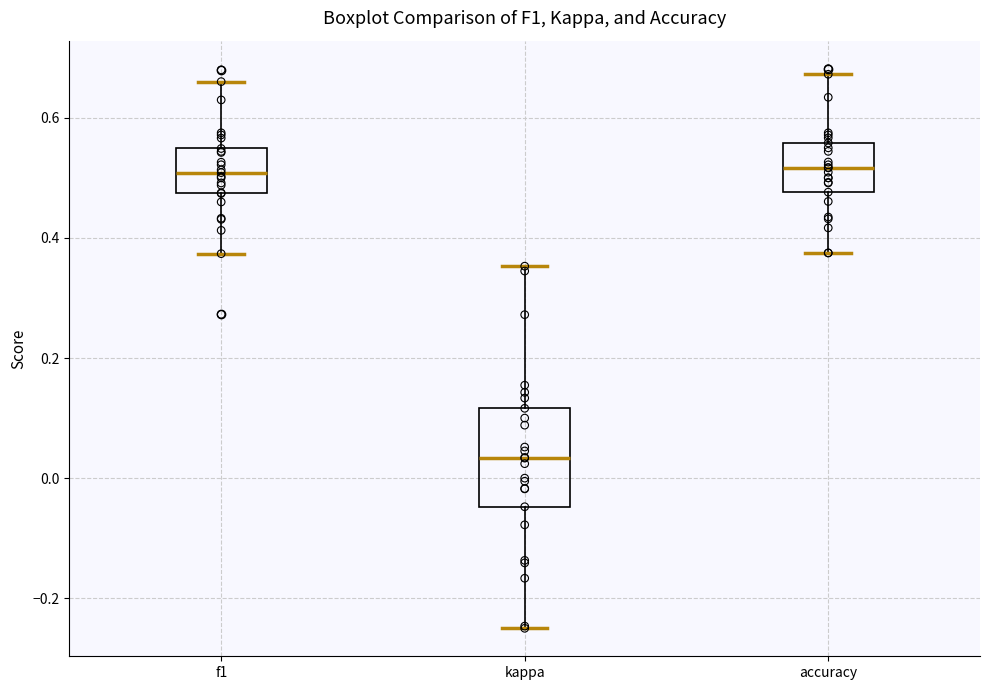

Where does the upper whisker of the box for accuracy end on the y-axis? The values are not printed on the chart, so give them approximately, as read against the axis.

0.68